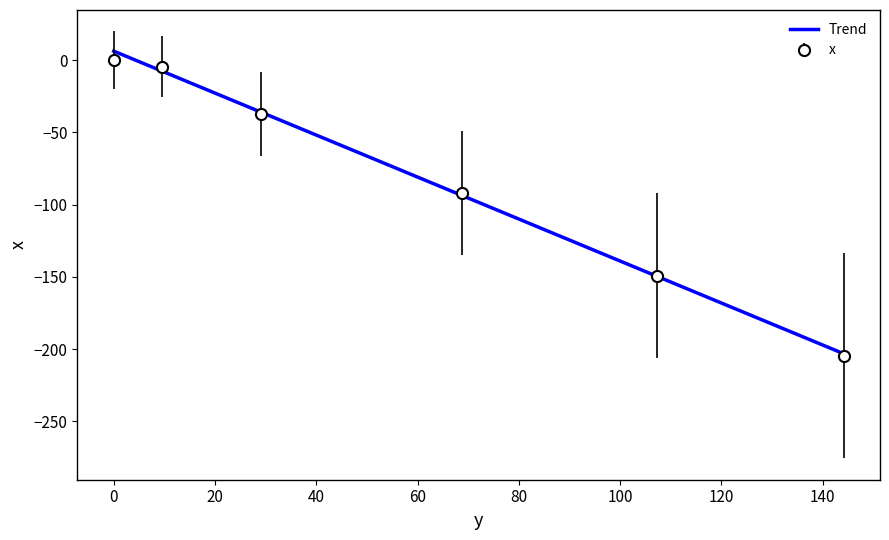

Reading right to left, transcribe all the data shown in this chart.

144.1=-204.5	134.8=-190.7	125.5=-177.1	116.5=-163.2	107.2=-149.1	98.3=-135.6	89.2=-121.5	79.2=-107.0	68.7=-92.1	57.3=-76.8	46.5=-62.4	37.1=-50.1	29.0=-37.2	23.2=-27.2	18.1=-18.1	14.0=-9.8	9.6=-4.5	5.8=-0.7	2.3=0.5	0.0=0.0